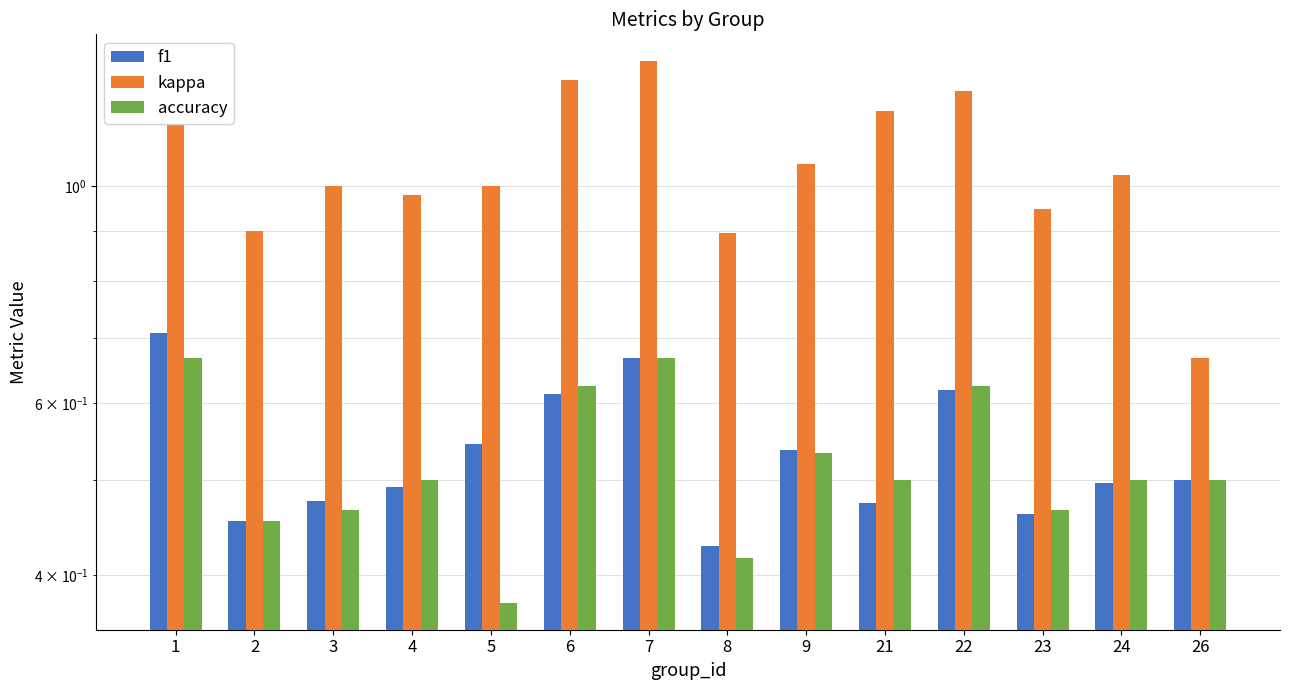

At how many categories does at least one series exceed 1?

7